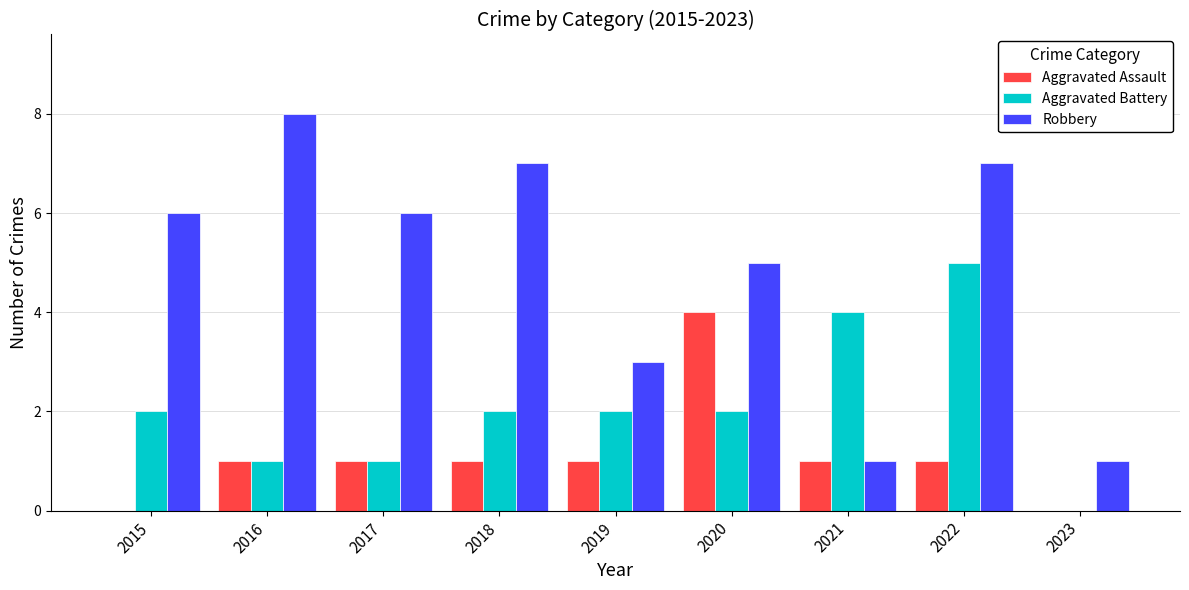

What value does the Robbery series have at 2015?

6